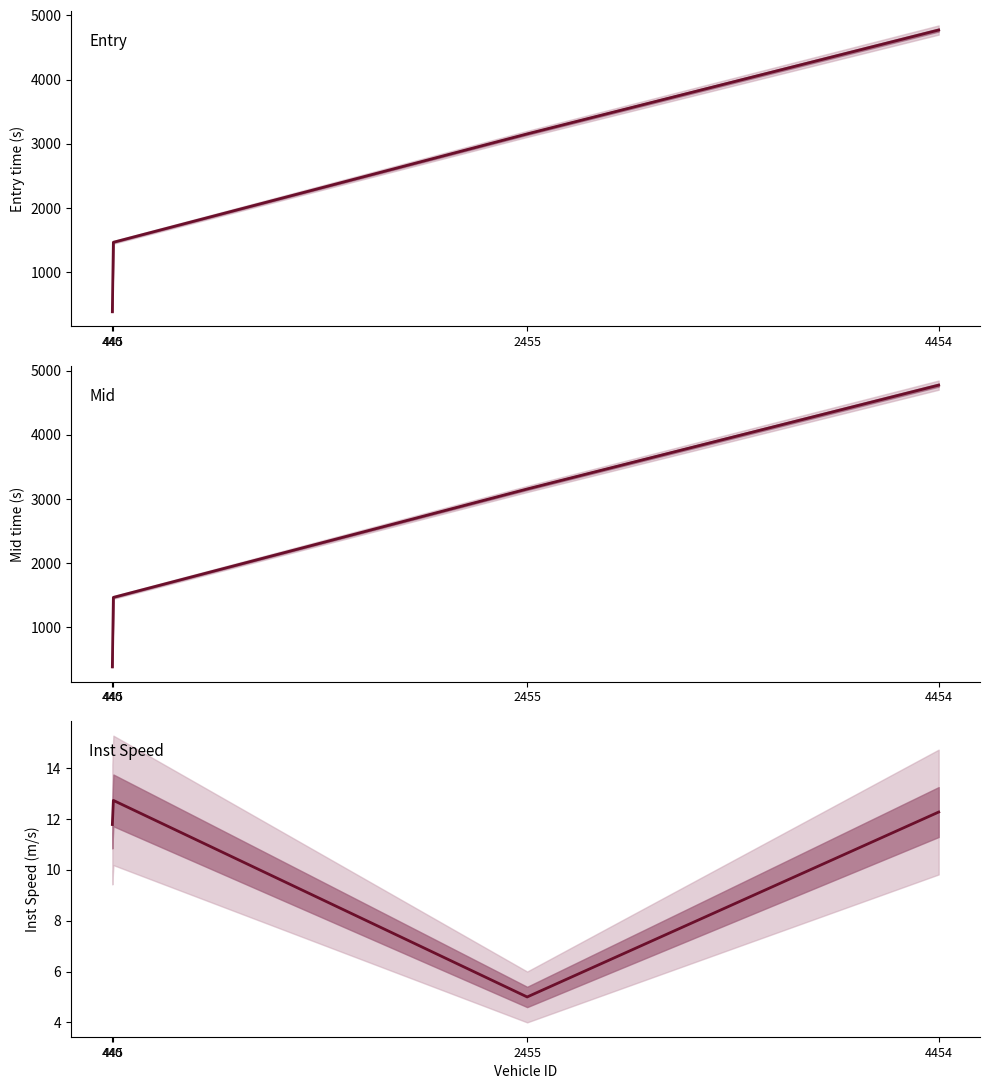

How many interior local valleys does the instspeed series have?

1